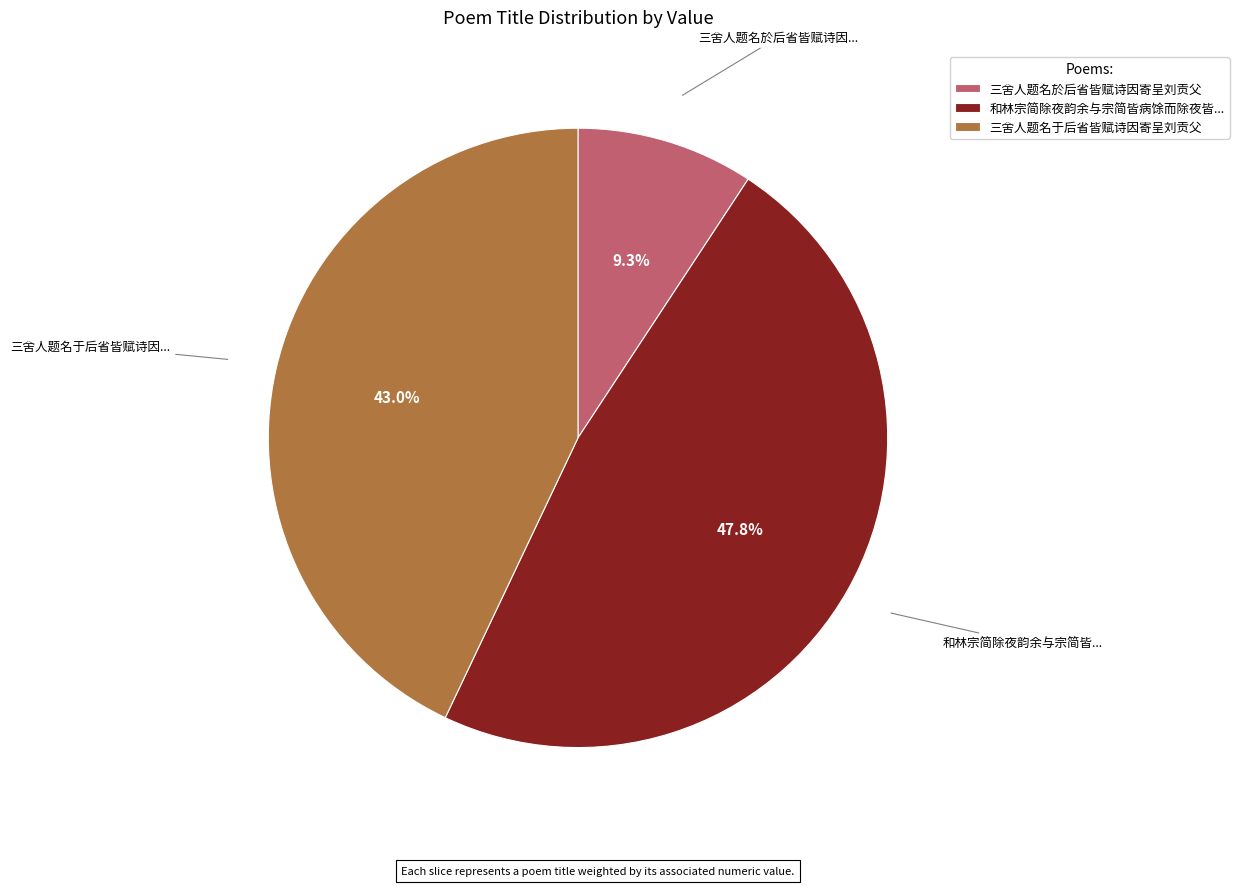

Is 三舍人题名于后省皆赋诗因寄呈刘贡父 the majority of the pie?

No